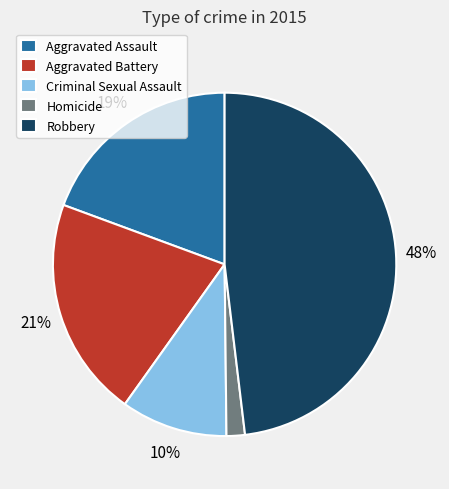

What is the largest slice in the pie chart?

Robbery